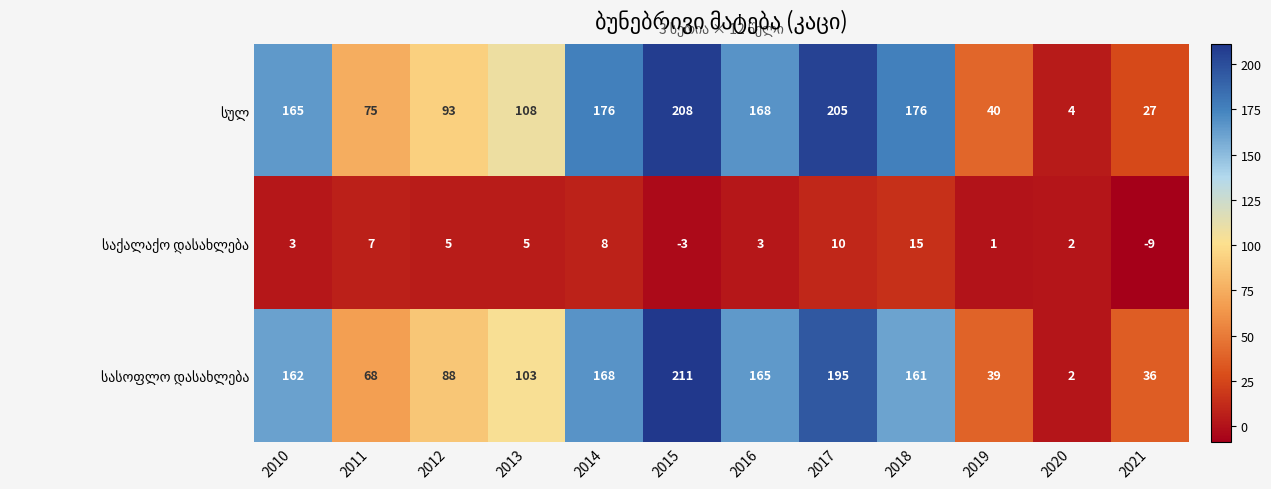

Which label corresponds to the smallest value in the chart?

2021